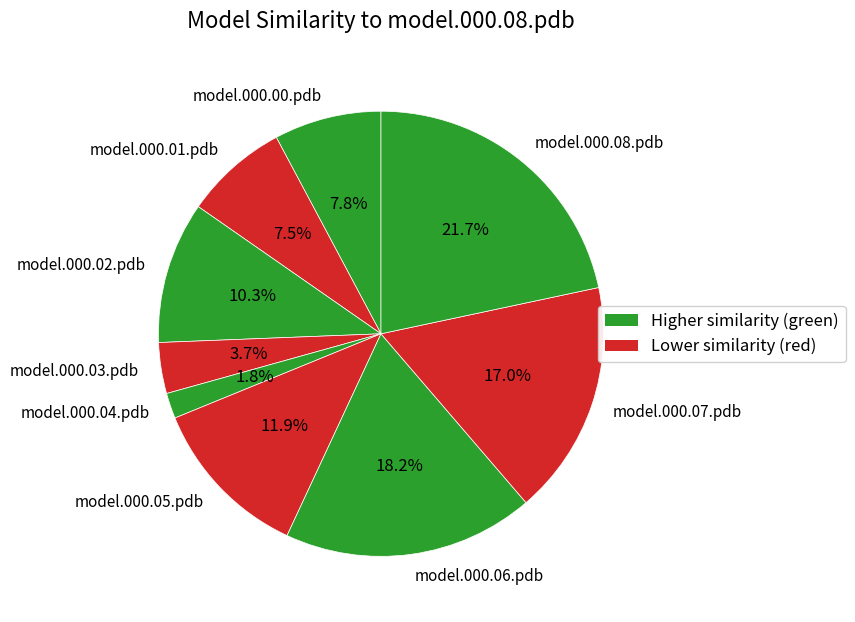

Is there a majority slice in this chart?

No